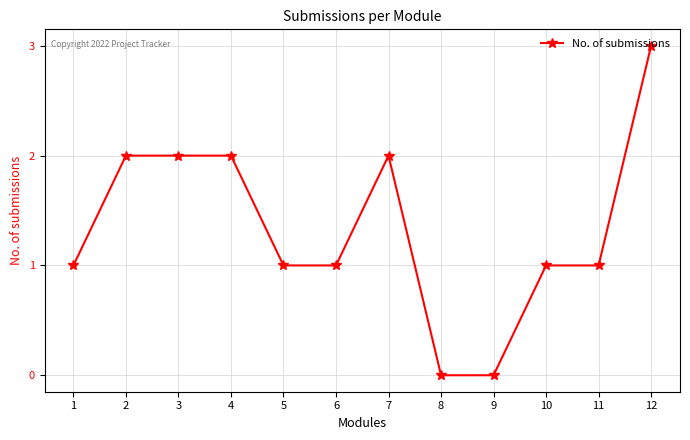

What is the value of the 11th point from the left?

1